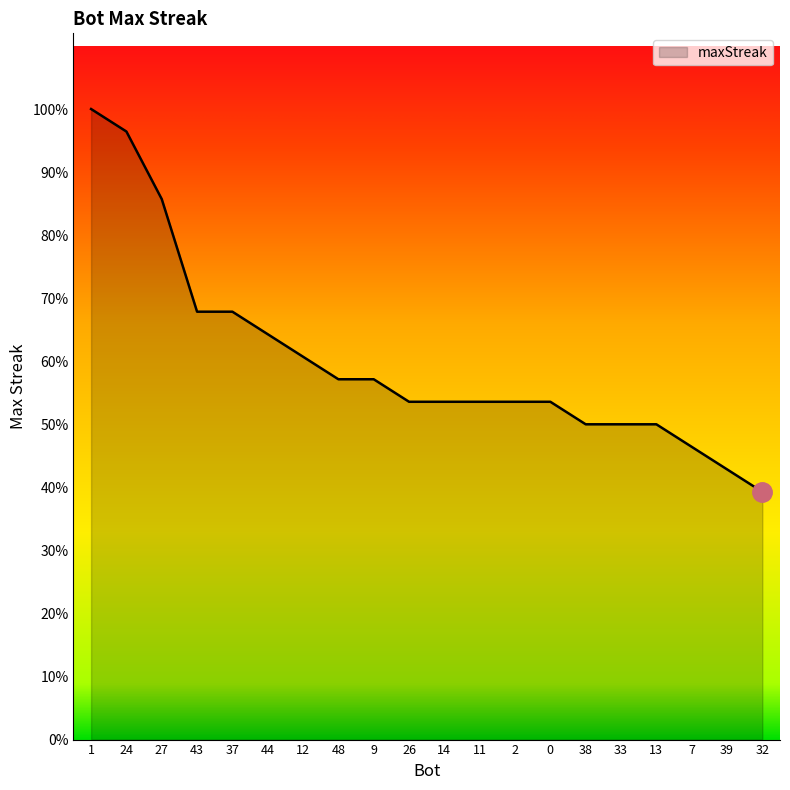

Rank the categories by value from highest to lowest.

1, 24, 27, 43, 37, 44, 12, 48, 9, 26, 14, 11, 2, 0, 38, 33, 13, 7, 39, 32